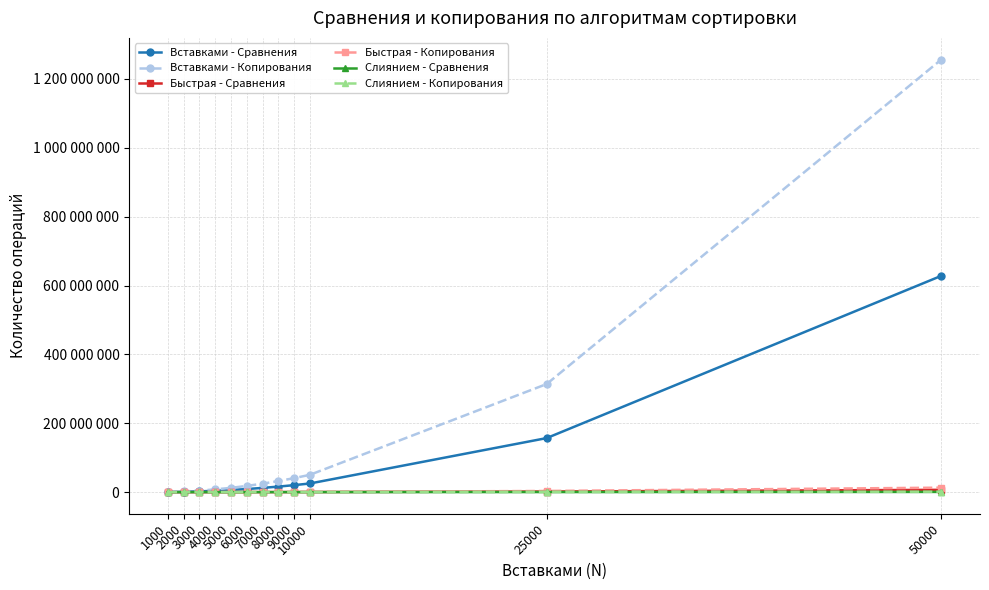

True or false: Слиянием - Сравнения and Быстрая - Сравнения cross at least once.

False